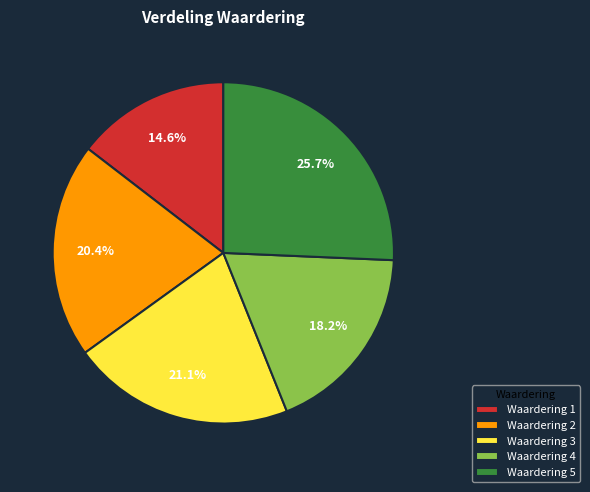

Does Waardering 4 account for over 50% of the chart?

No